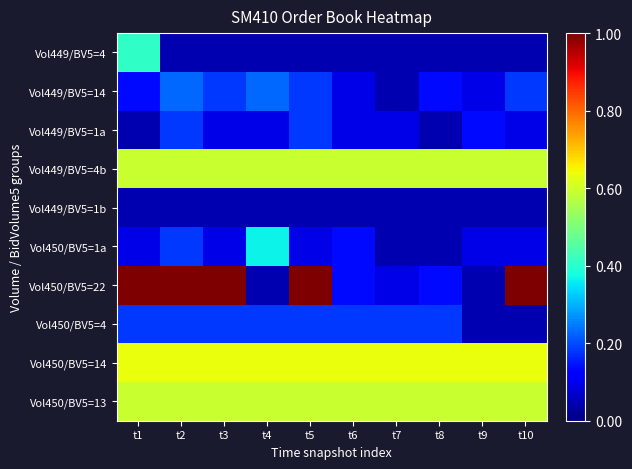

Rank the series by their maximum value, from lowest to highest.

Vol449/BV5=1b, Vol449/BV5=1a, Vol450/BV5=4, Vol449/BV5=14, Vol450/BV5=1a, Vol449/BV5=4, Vol449/BV5=4b, Vol450/BV5=13, Vol450/BV5=14, Vol450/BV5=22